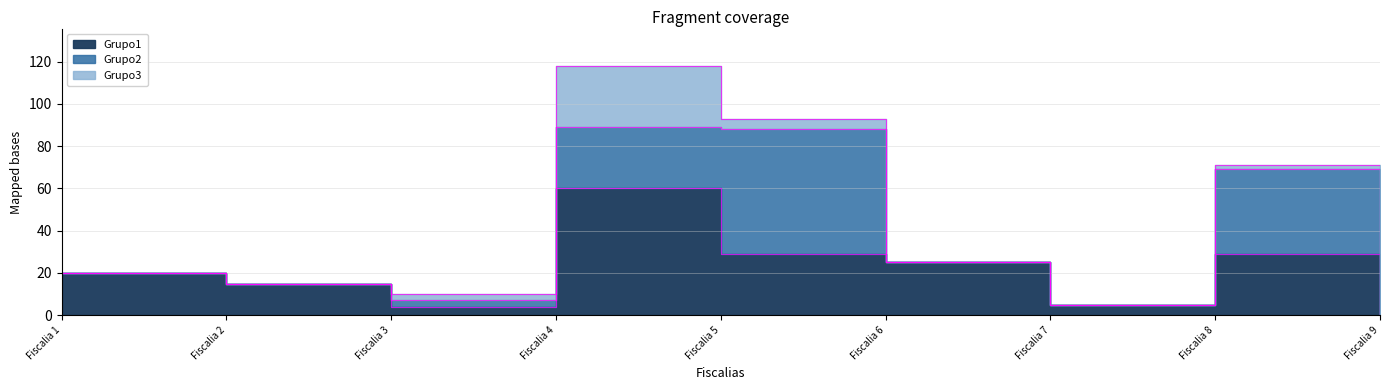

Which category has the highest value in the Grupo1 series?

Fiscalia 4